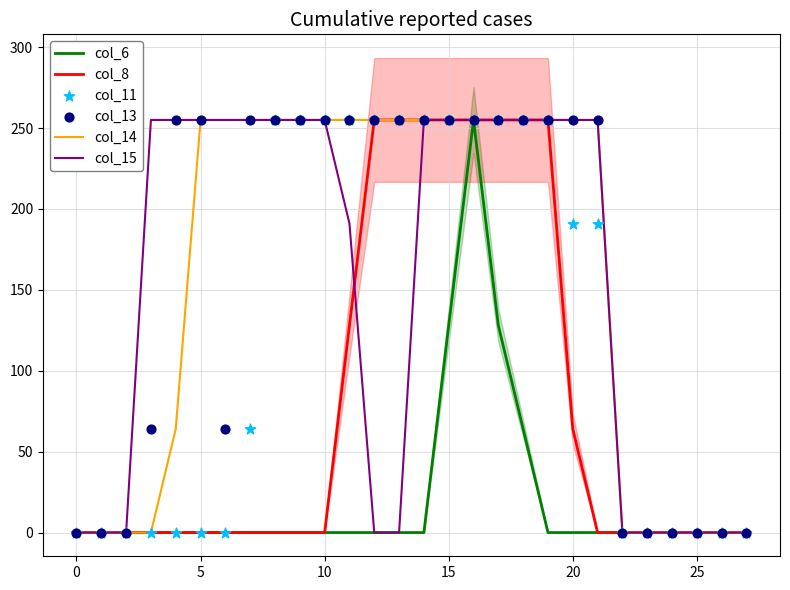

At which category is the sum across all series the highest?

16